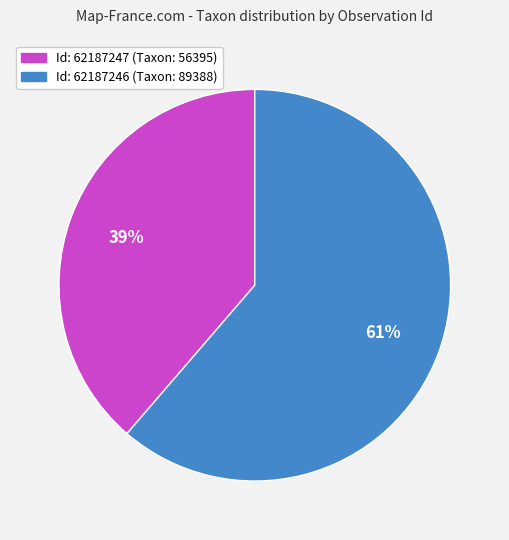

To the nearest percent, what is the average slice percentage?

50%